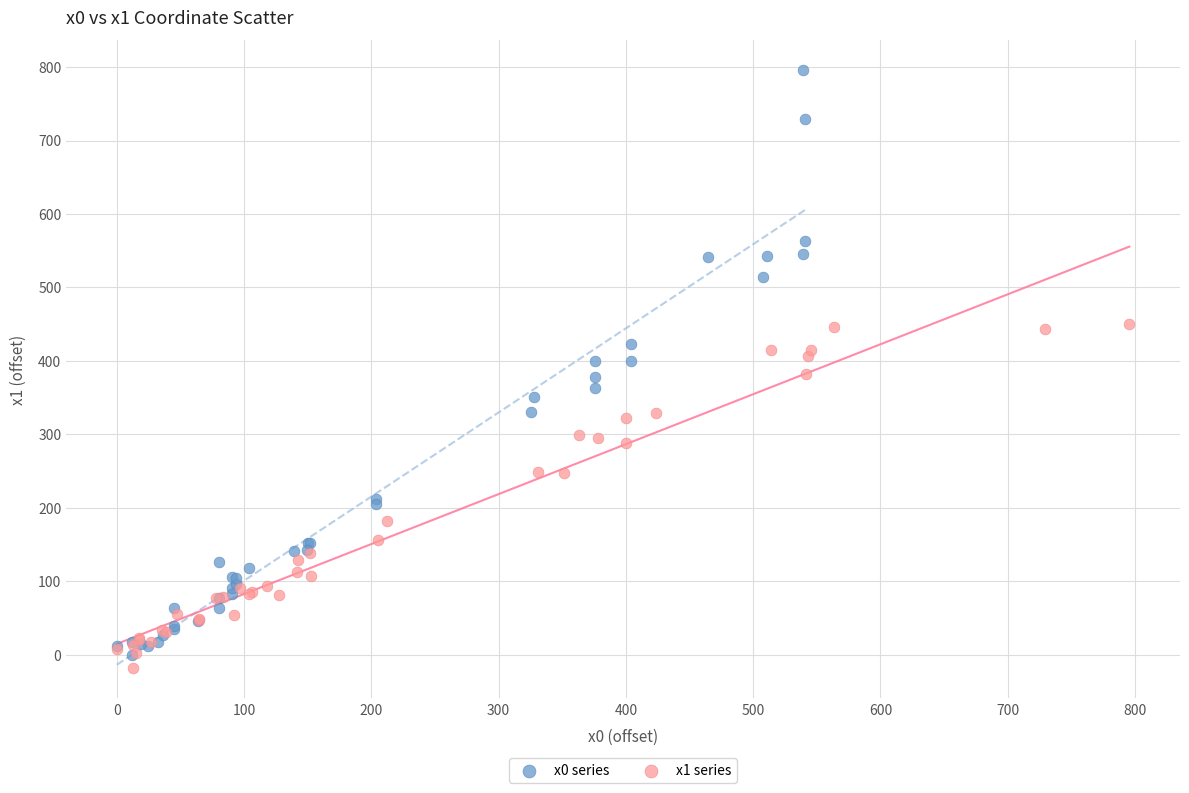

Which series has the largest Y range (max minus min)?

x0 series